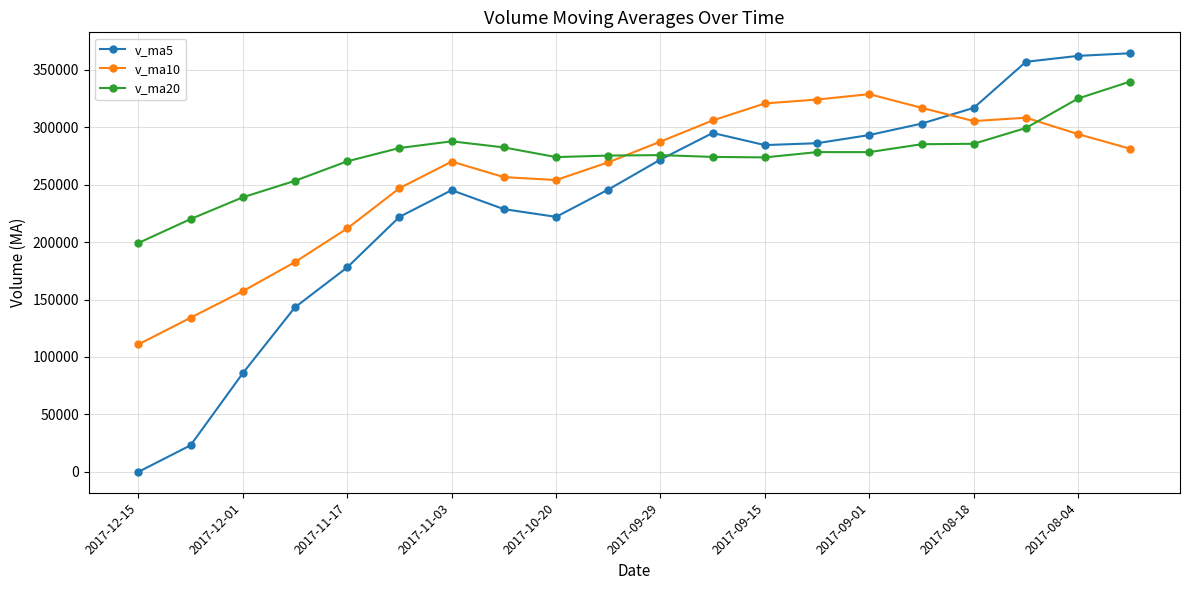

Which series has the widest spread of values?

v_ma5